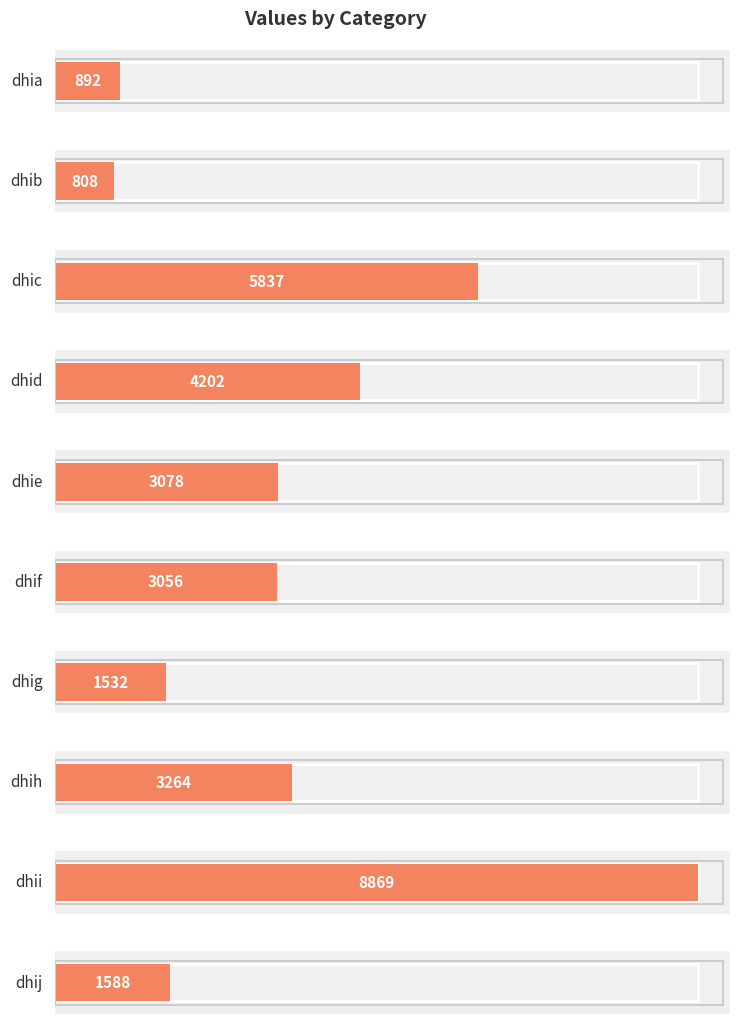

What is the sum of all values?

33126